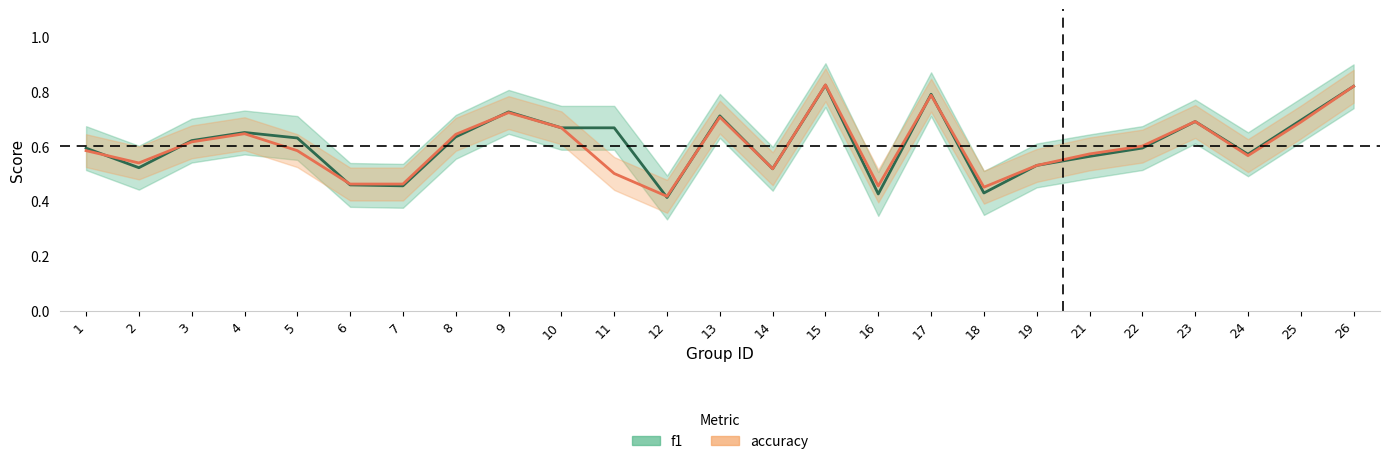

Is it true that f1 equals 0.2 at 23?

False